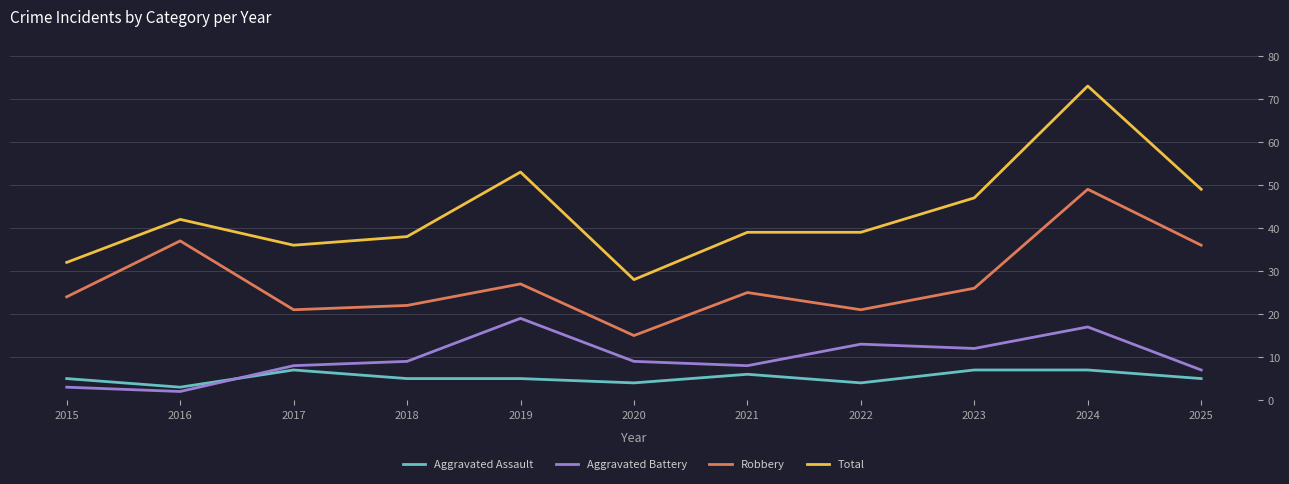

What is the total value across all series at 2018?

74